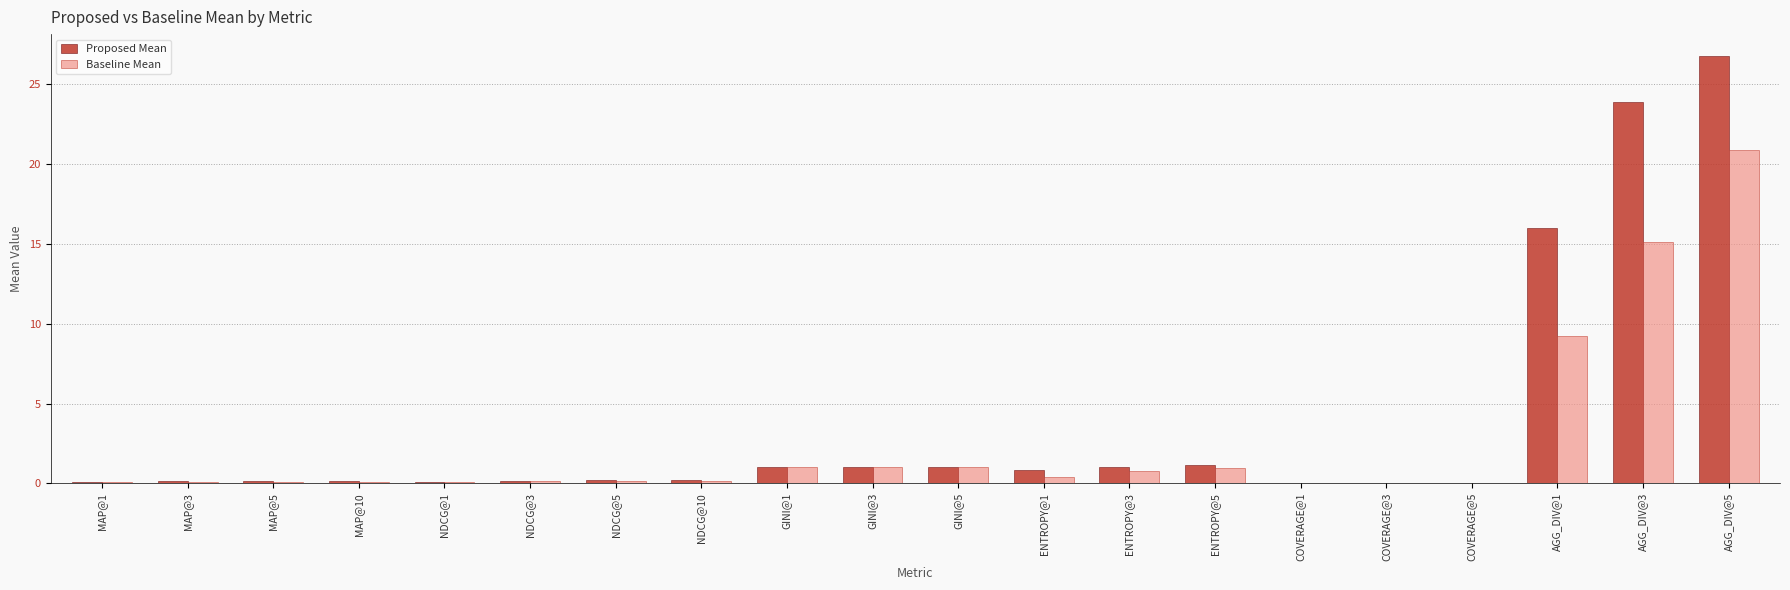

Between NDCG@5 and AGG_DIV@5, which series saw the biggest shift?

Proposed Mean